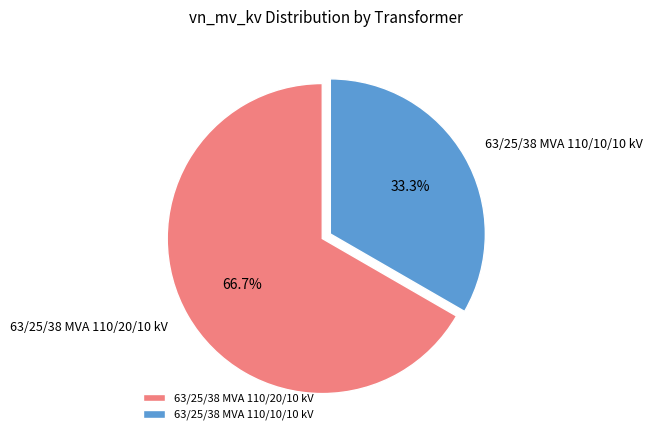

Does 63/25/38 MVA 110/10/10 kV account for over 50% of the chart?

No